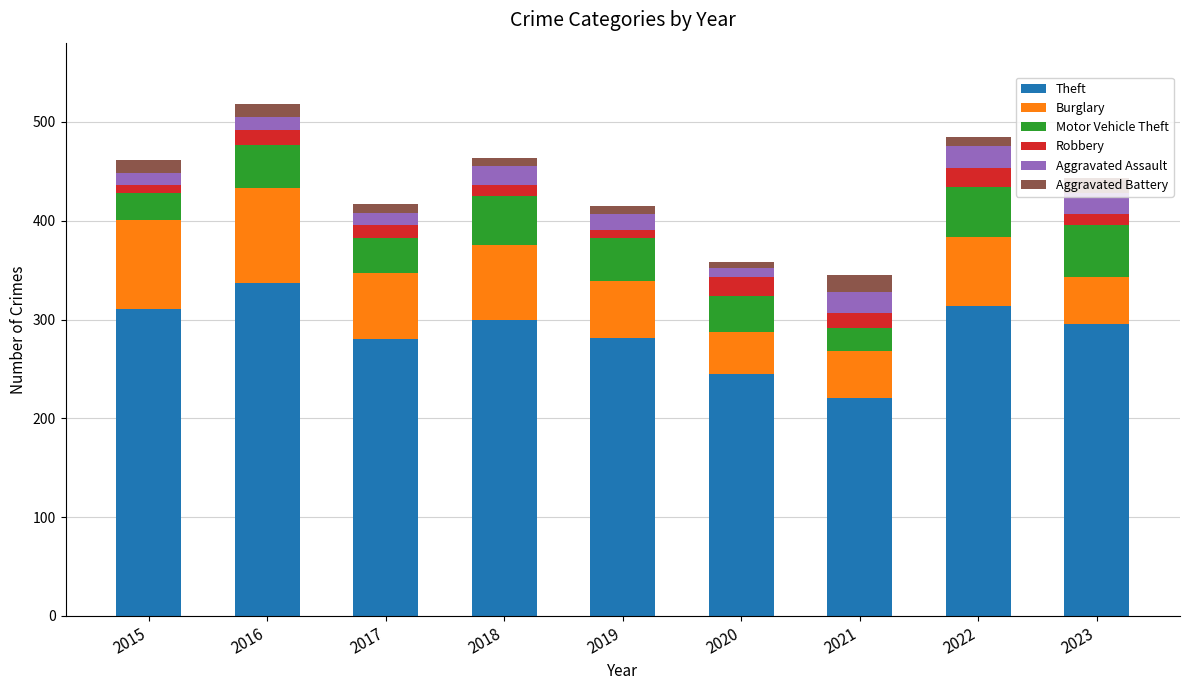

Does the chart contain stacked bars?

Yes